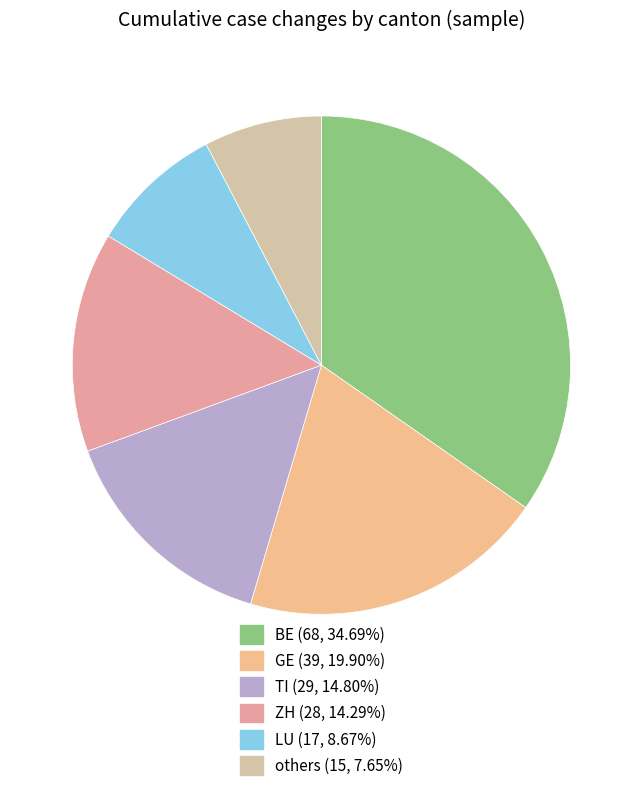

Is there a majority slice in this chart?

No